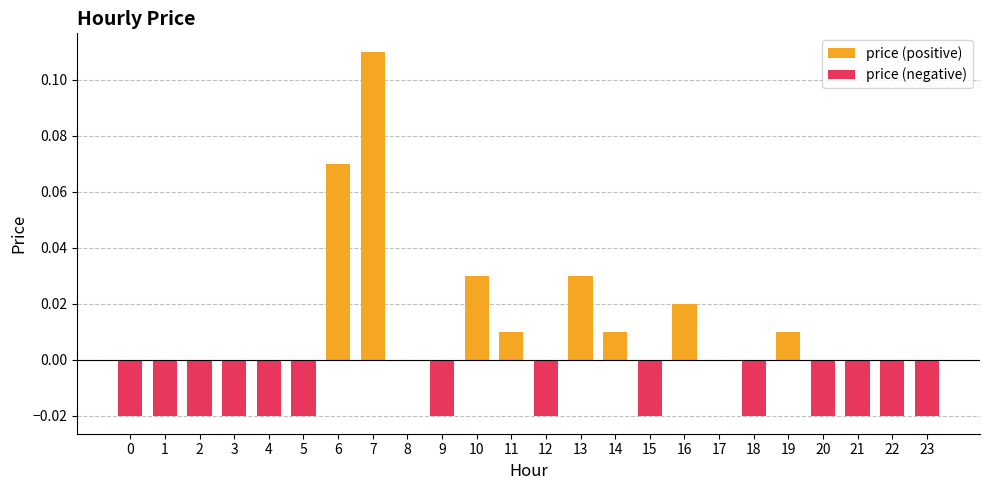

List the series in order of their peak value, lowest first.

price (negative), price (positive)